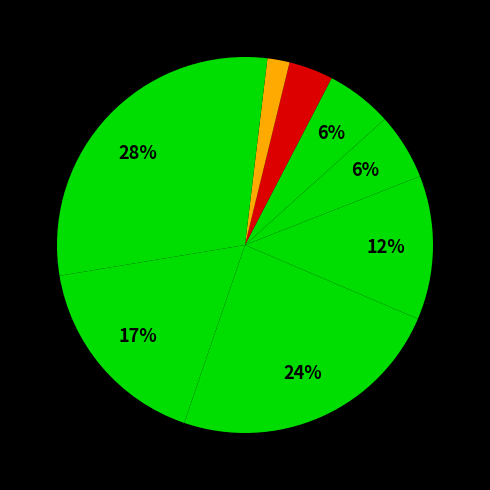

How many segments does this pie chart have?

9